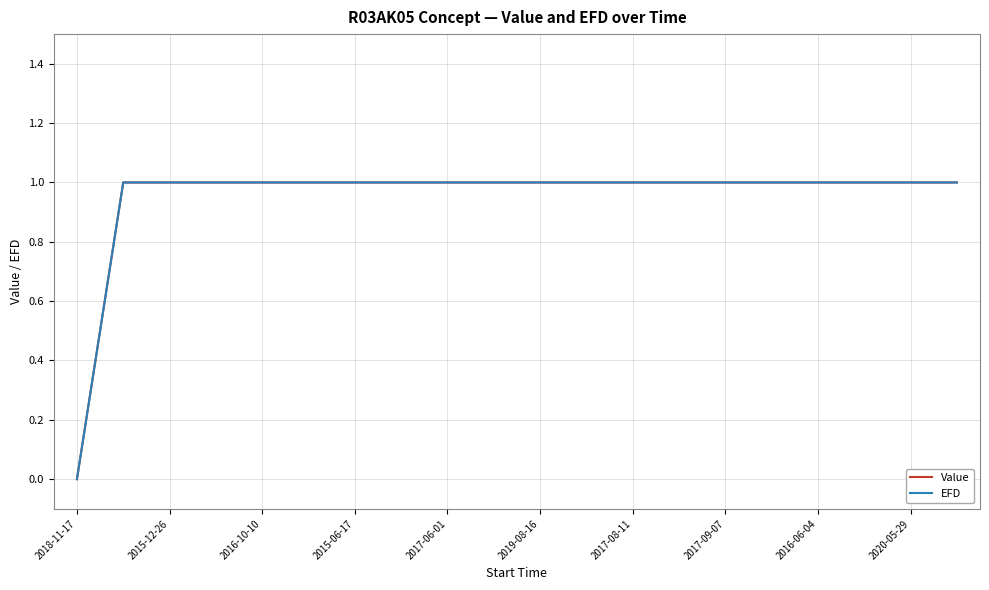

What is the maximum value for EFD?

1.0